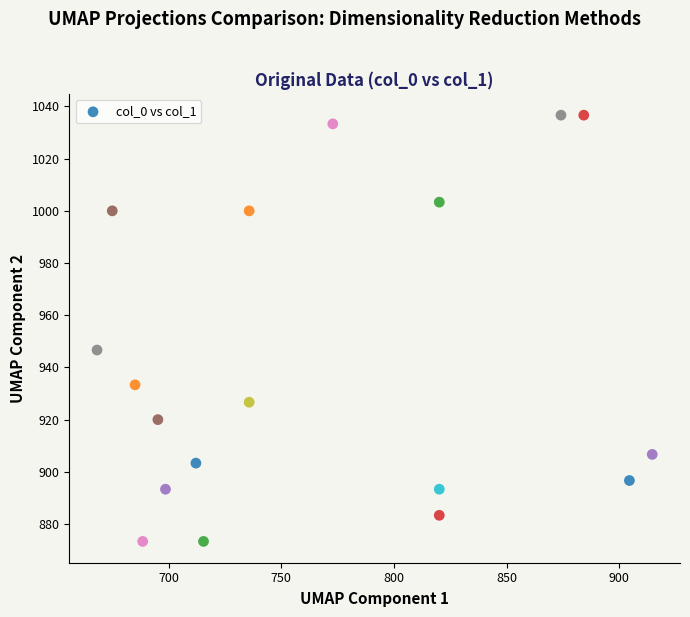

What is the range of X values (max minus min)?

246.4